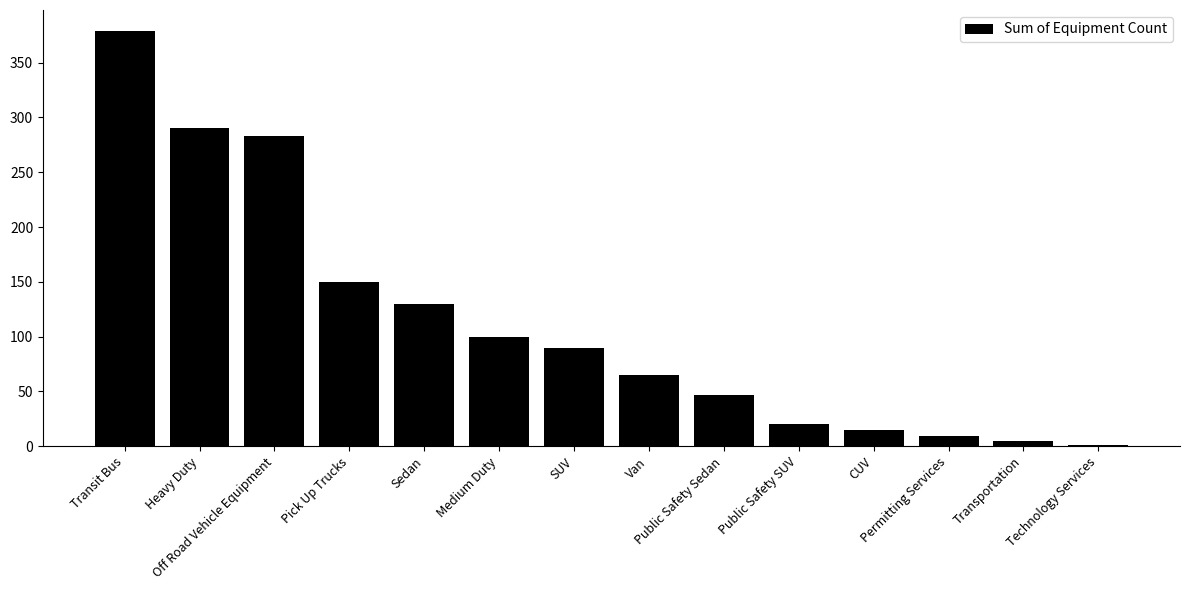

Approximately how many times larger is the value at Pick Up Trucks compared to Sedan?

1.2